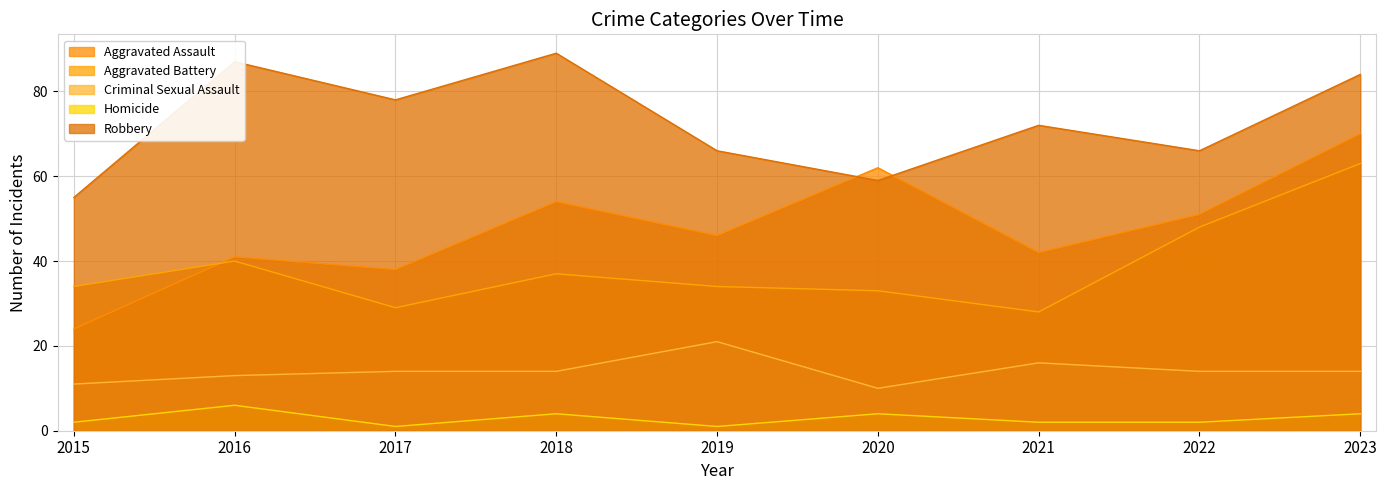

What is the maximum value for Robbery?

89